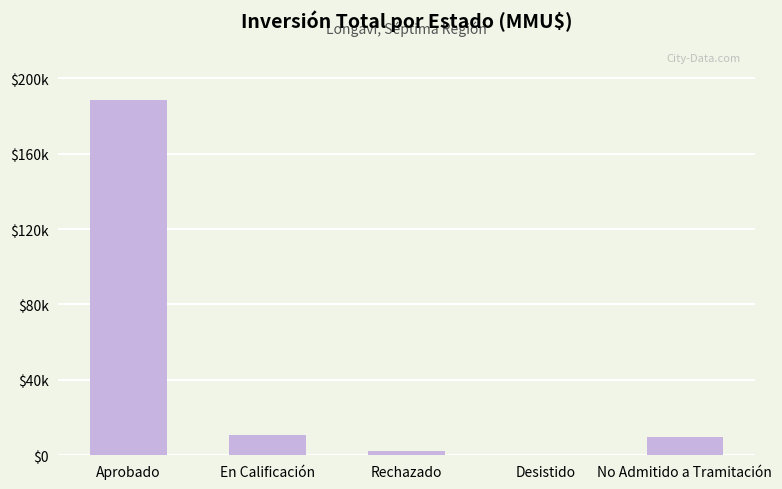

What is the difference between the values at No Admitido a Tramitación and Rechazado?

7403